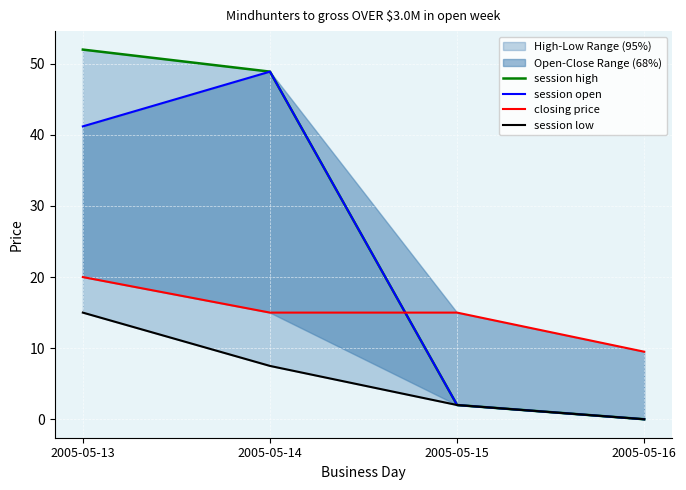

True or false: session high has a value of 71.1 at 2005-05-14.

False